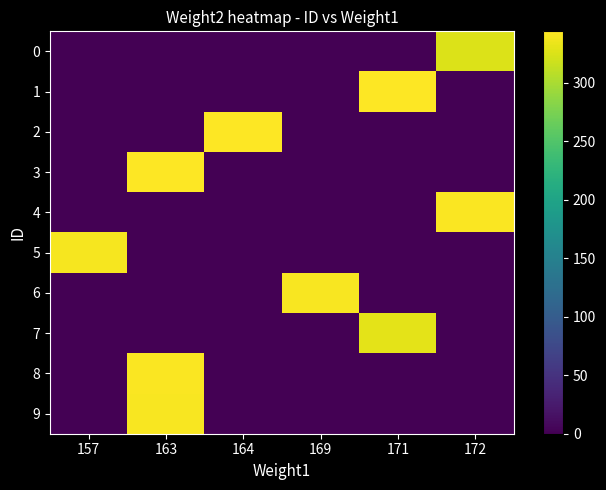

Which label corresponds to the smallest value in the chart?

157